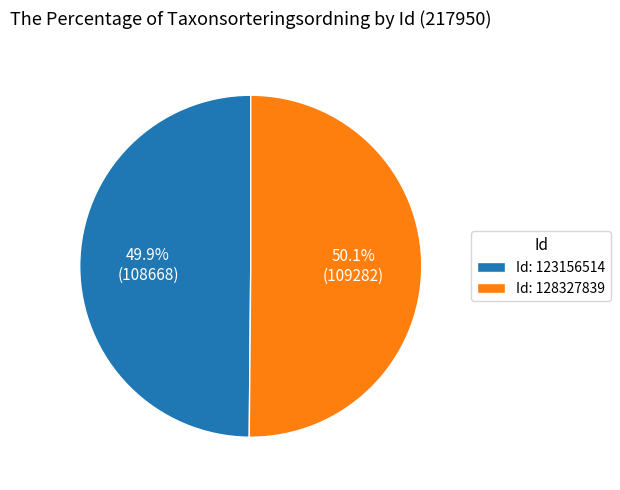

Does any single category account for the majority?

Yes